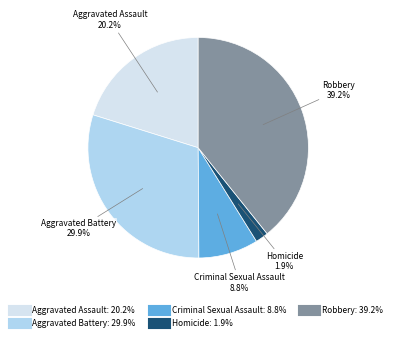

Which category has the biggest portion of the pie?

Robbery